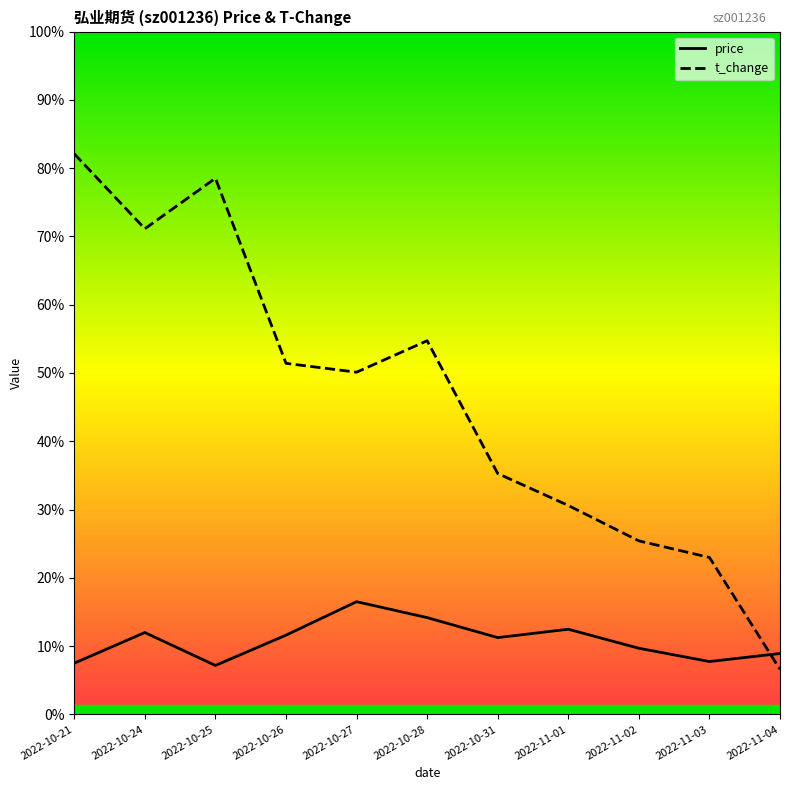

What is the label of the 6th point from the right?

2022-10-28